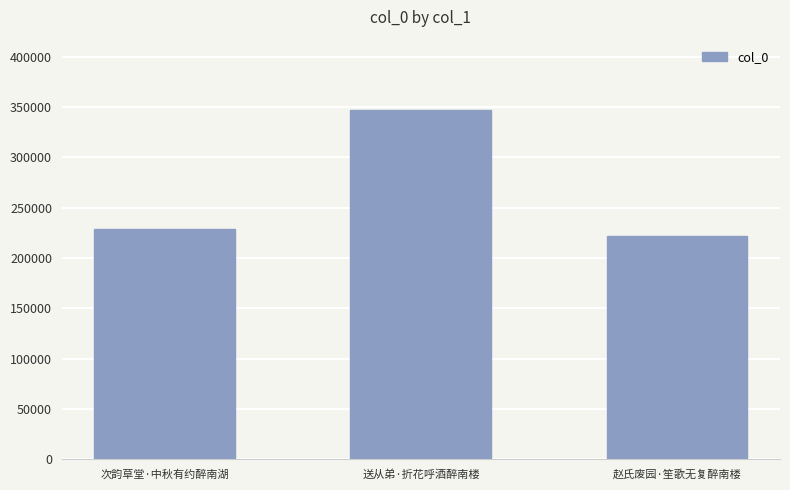

Reading left to right, what are all the values shown in this chart?

次韵草堂·中秋有约醉南湖=228687	送从弟·折花呼酒醉南楼=347368	赵氏废园·笙歌无复醉南楼=221770